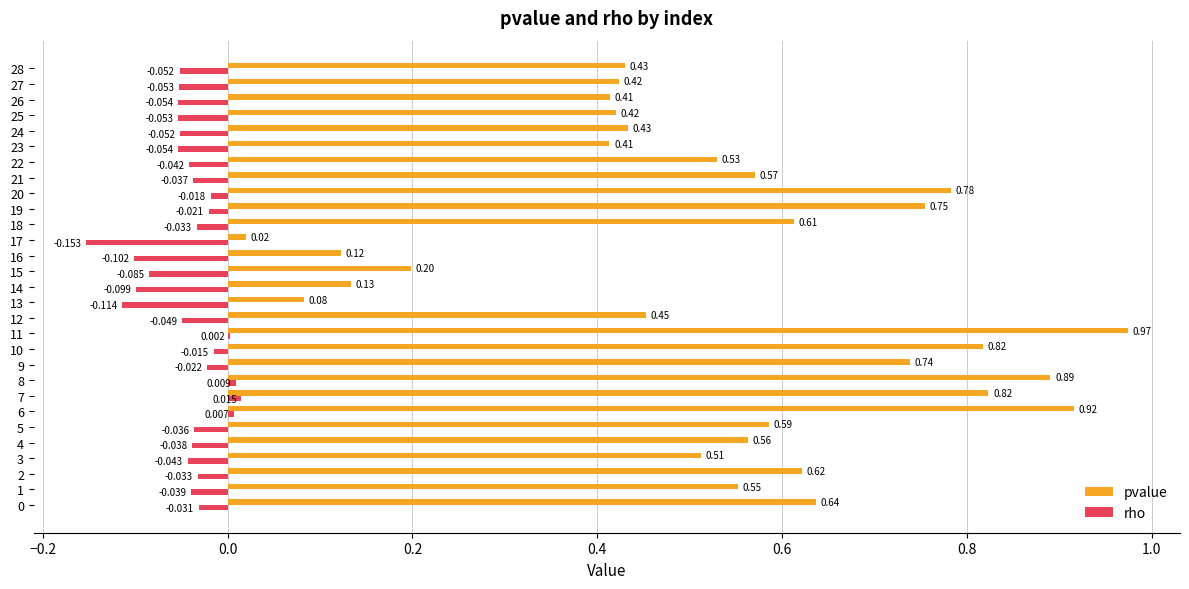

Is the value of rho at 16 greater than the value of pvalue at 8?

No